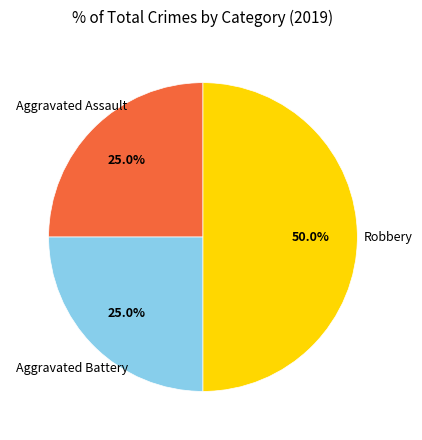

Which category has the smallest portion of the pie?

Aggravated Assault